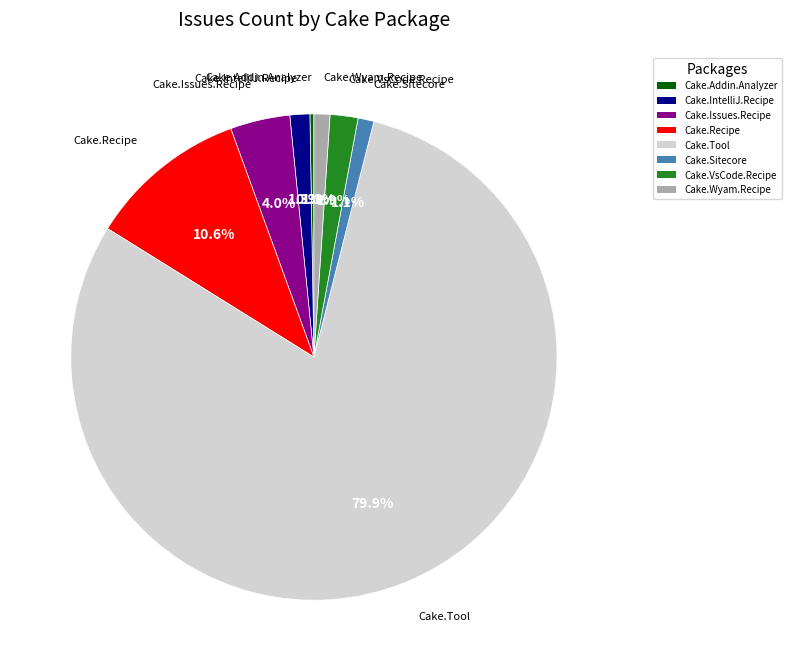

What is the majority slice?

Cake.Tool